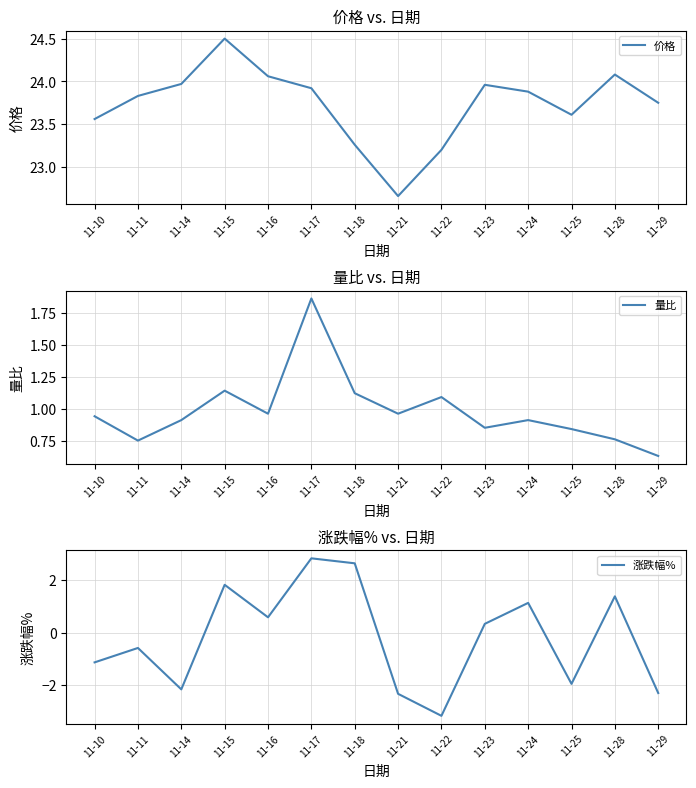

Reading left to right, list all the values displayed in this chart.

价格: 11-10=23.6	11-11=23.8	11-14=24.0	11-15=24.5	11-16=24.1	11-17=23.9	11-18=23.3	11-21=22.7	11-22=23.2	11-23=24.0	11-24=23.9	11-25=23.6	11-28=24.1	11-29=23.8
量比: 11-10=0.9	11-11=0.8	11-14=0.9	11-15=1.1	11-16=1.0	11-17=1.9	11-18=1.1	11-21=1.0	11-22=1.1	11-23=0.8	11-24=0.9	11-25=0.8	11-28=0.8	11-29=0.6
涨跌幅%: 11-10=-1.1	11-11=-0.6	11-14=-2.2	11-15=1.8	11-16=0.6	11-17=2.8	11-18=2.6	11-21=-2.3	11-22=-3.2	11-23=0.3	11-24=1.1	11-25=-1.9	11-28=1.4	11-29=-2.3